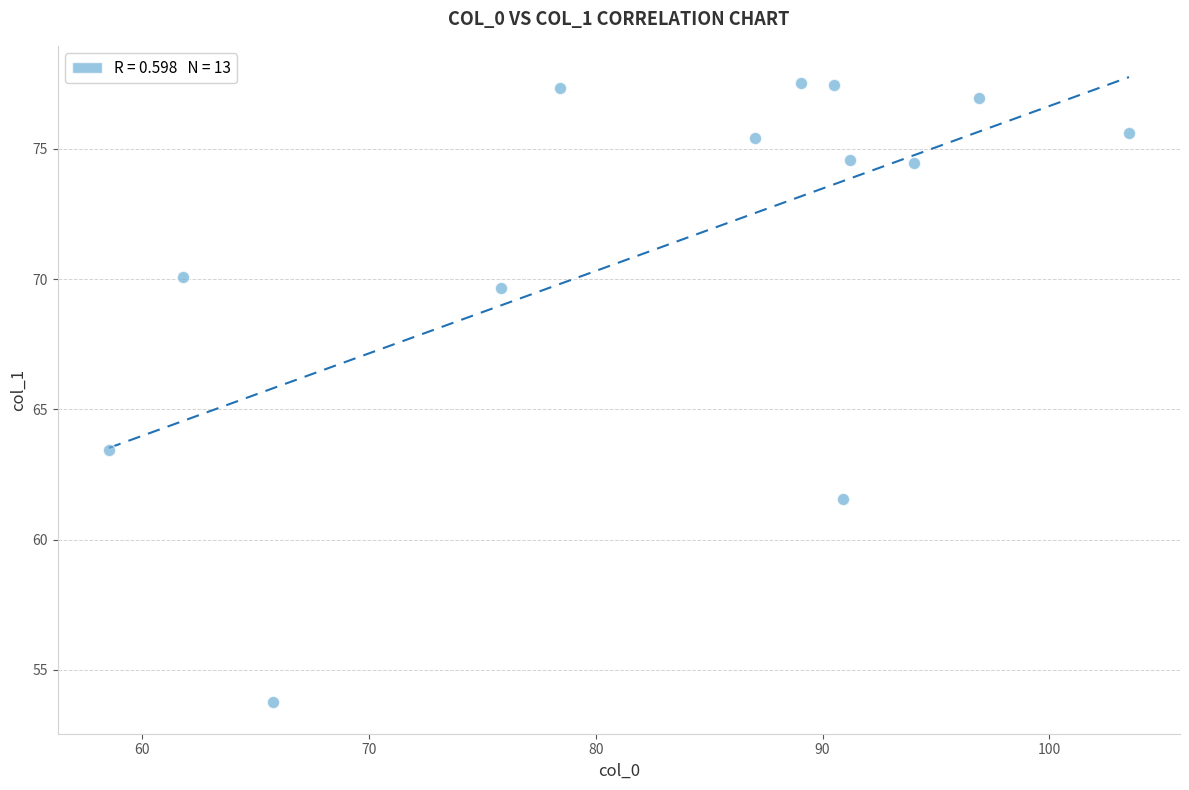

What is the range of X values (max minus min)?

45.0